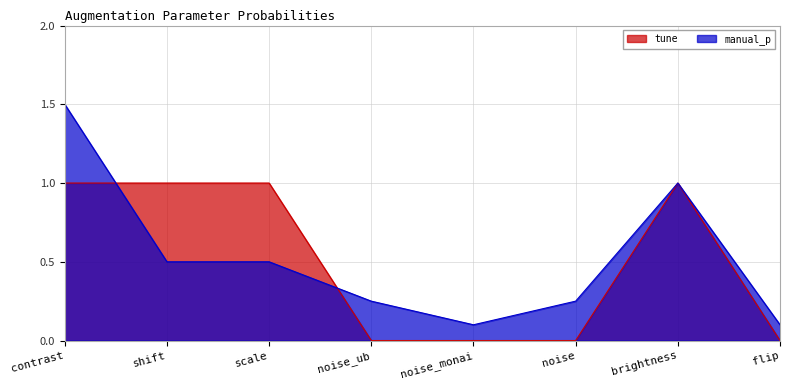

How many lines are shown in the chart?

2